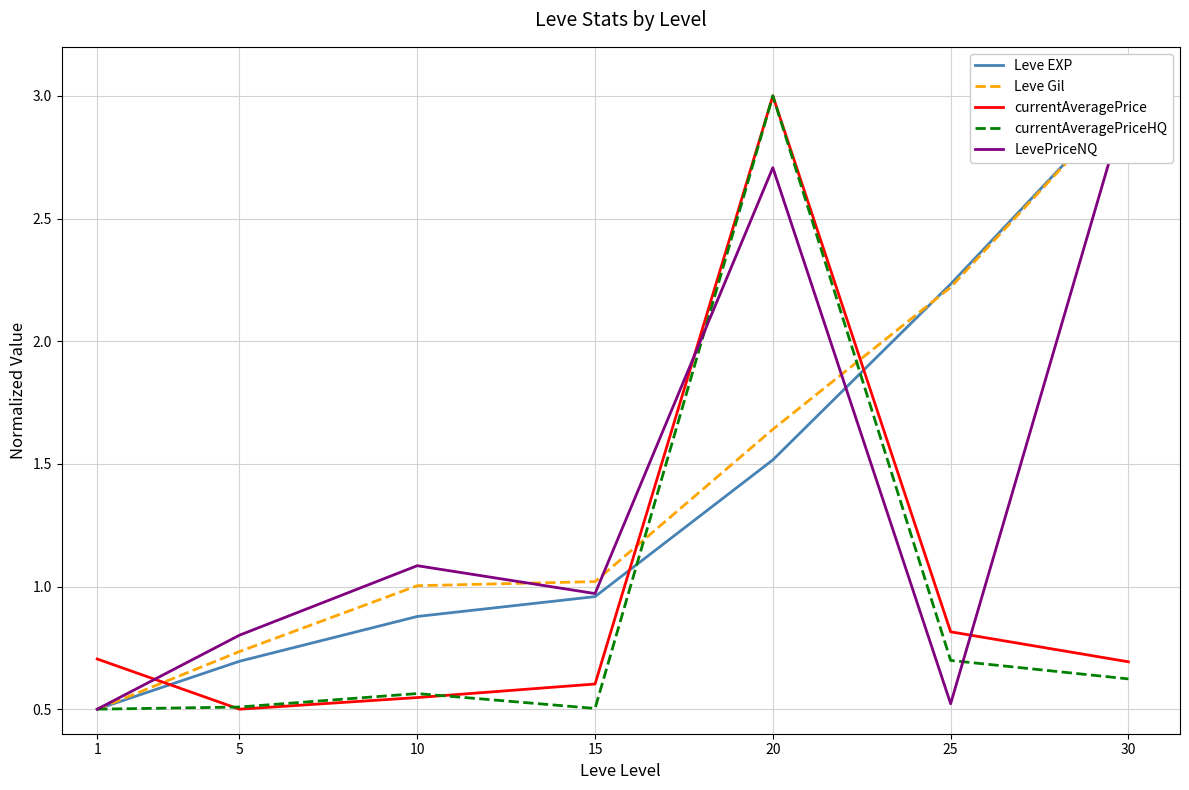

Is it true that Leve Gil equals 1.6 at 15?

False